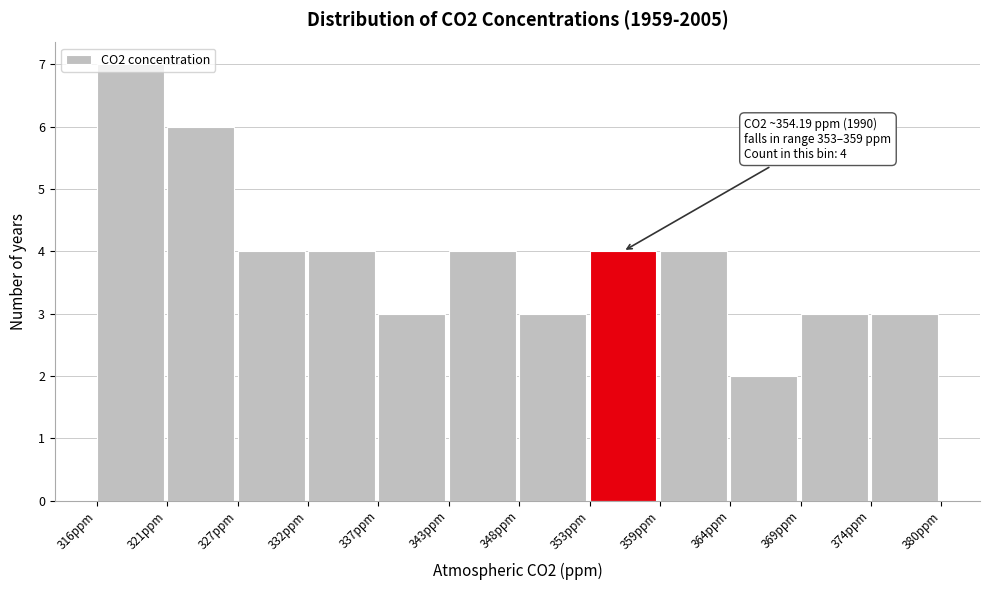

Which range on the x-axis has the tallest bar?

316 to 321